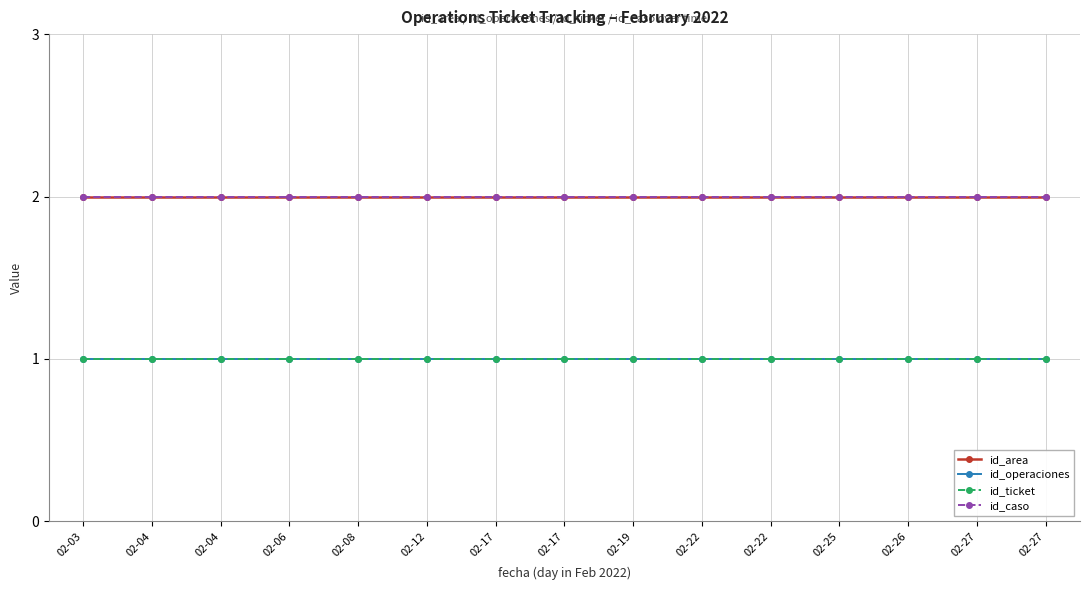

Which has a higher value, 02-17 or 02-19?

02-17